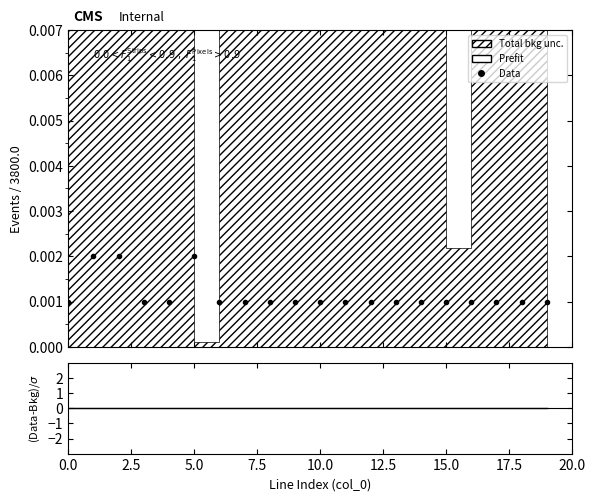

True or false: Data and Prefit intersect in this chart.

False